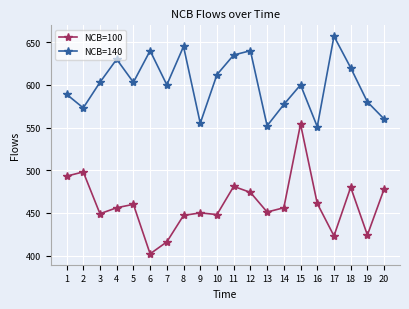

What is the difference between the second highest and minimum values in the NCB=100 series?

96